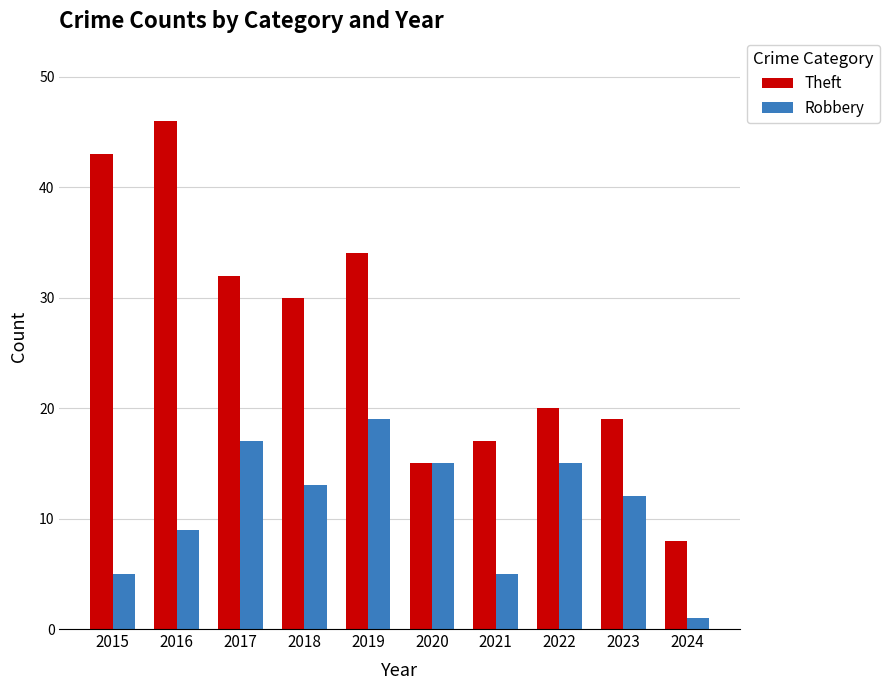

What is the difference between the Theft values at 2023 and 2021?

2